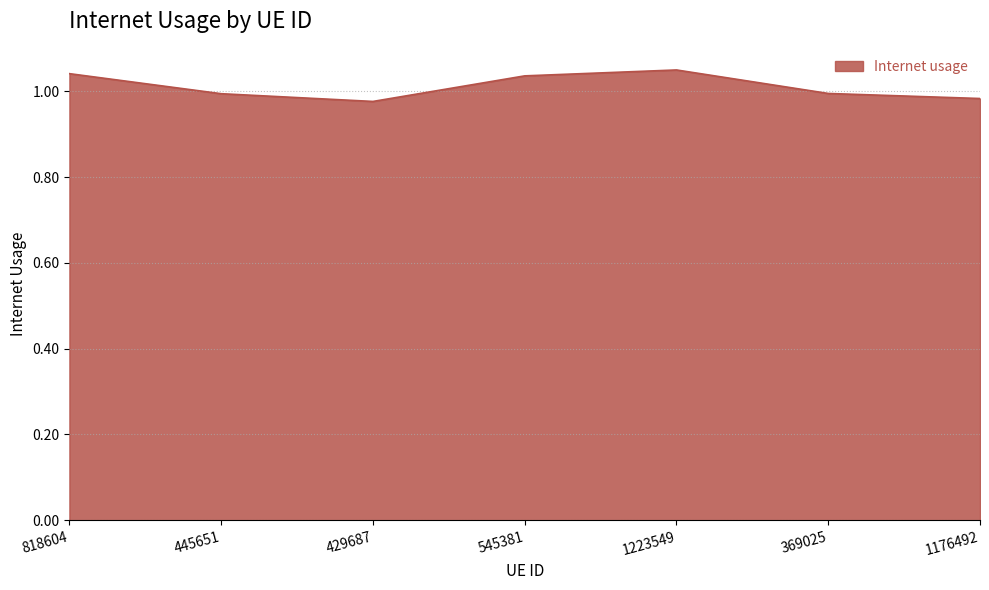

How many interior local peaks (higher than both neighbors) does the data have?

1